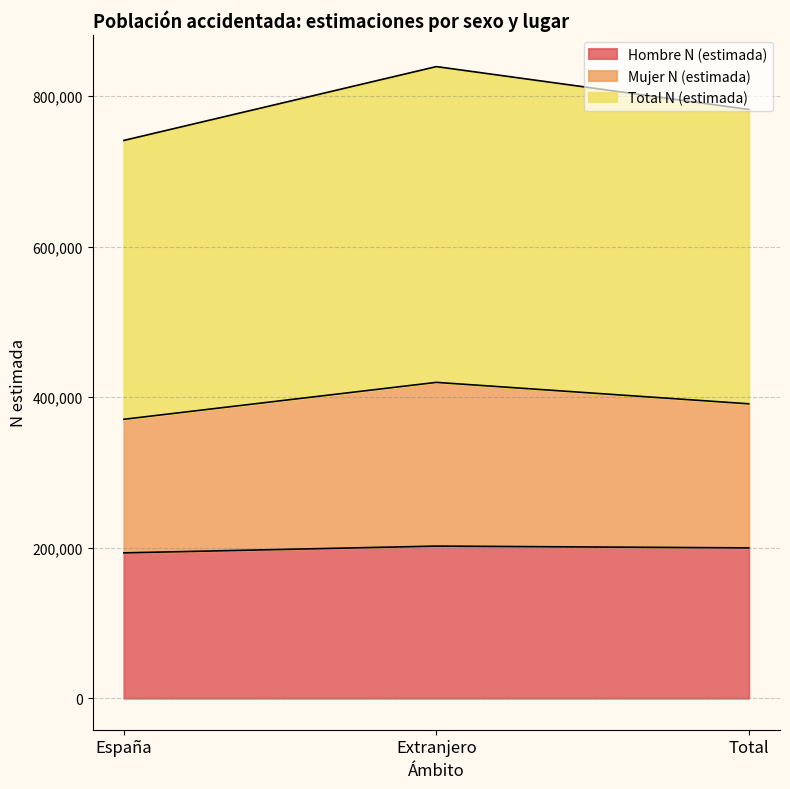

Which series has the largest total across all categories?

Total N (estimada)